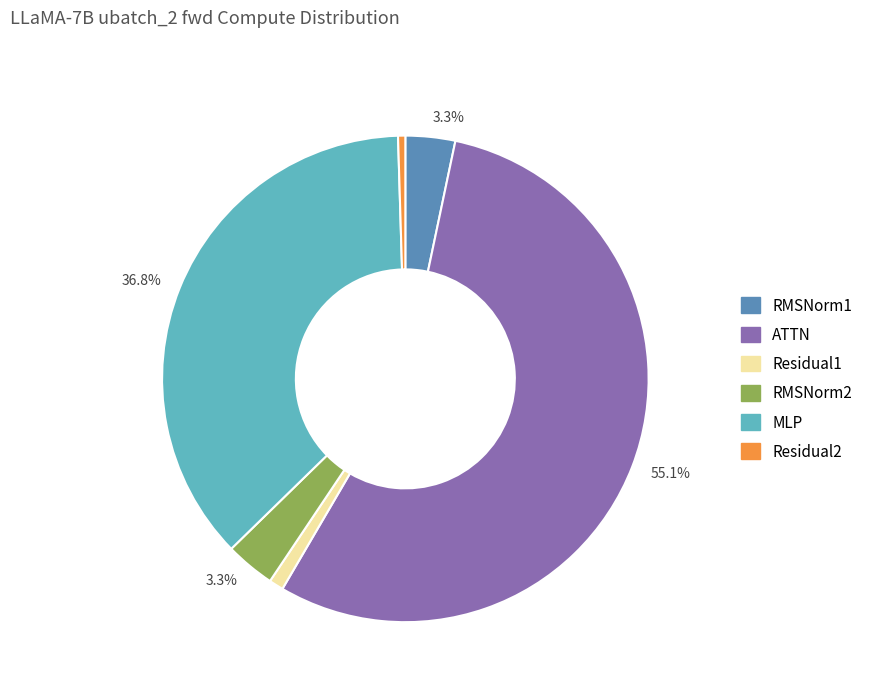

Combined, what portion of the pie is ATTN and RMSNorm2?

58.4%